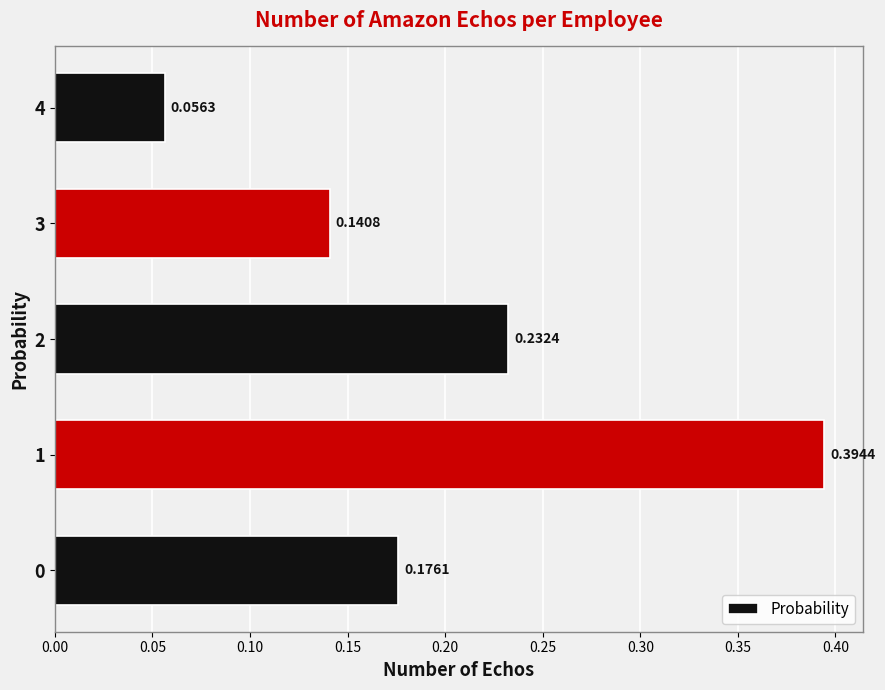

Rank the categories by value from highest to lowest.

1, 2, 0, 3, 4